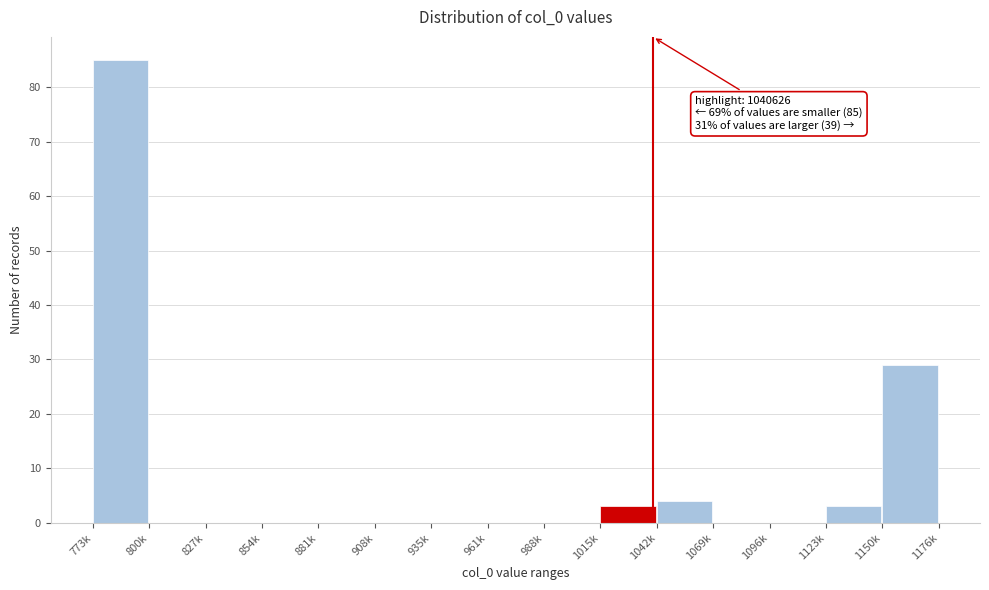

Reading left to right, transcribe all the data shown in this chart.

773k=85	800k=0	827k=0	854k=0	881k=0	908k=0	935k=0	961k=0	988k=0	1015k=3	1042k=4	1069k=0	1096k=0	1123k=3	1150k=29